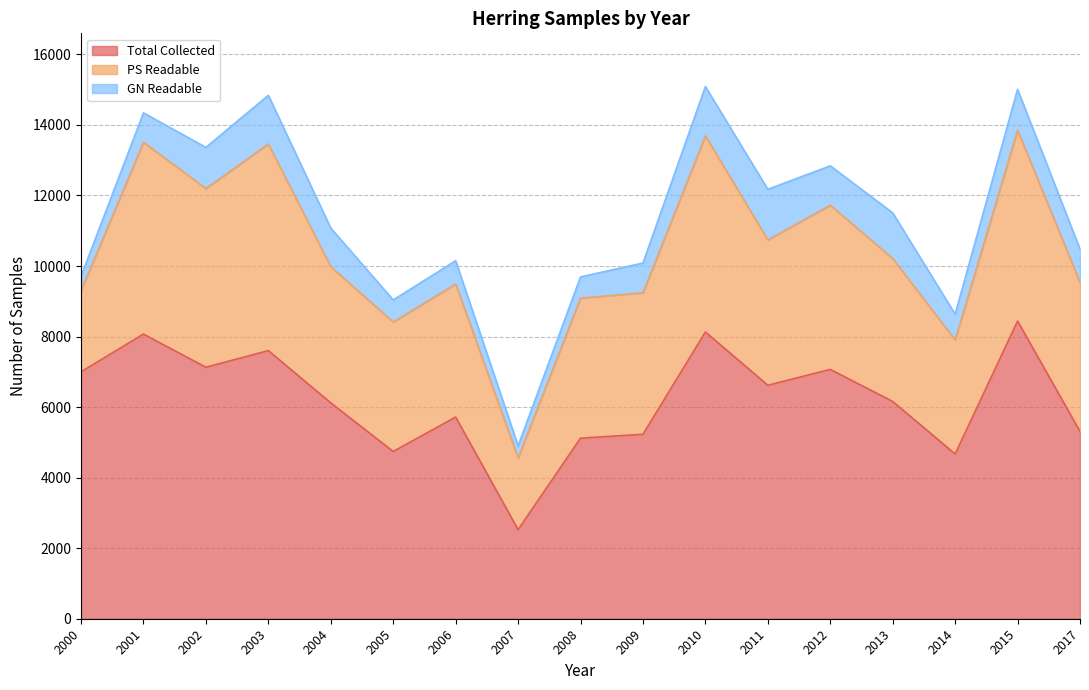

True or false: Total Collected and GN Readable intersect in this chart.

False